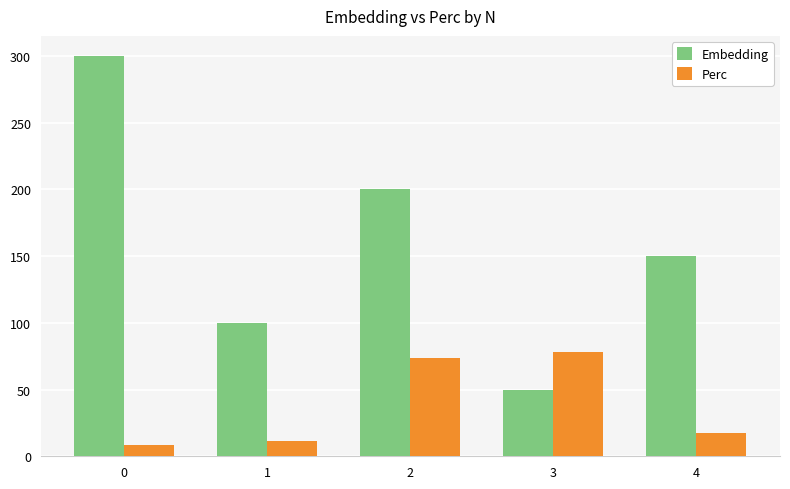

Is the value of Embedding at 0 greater than the value of Perc at 4?

Yes